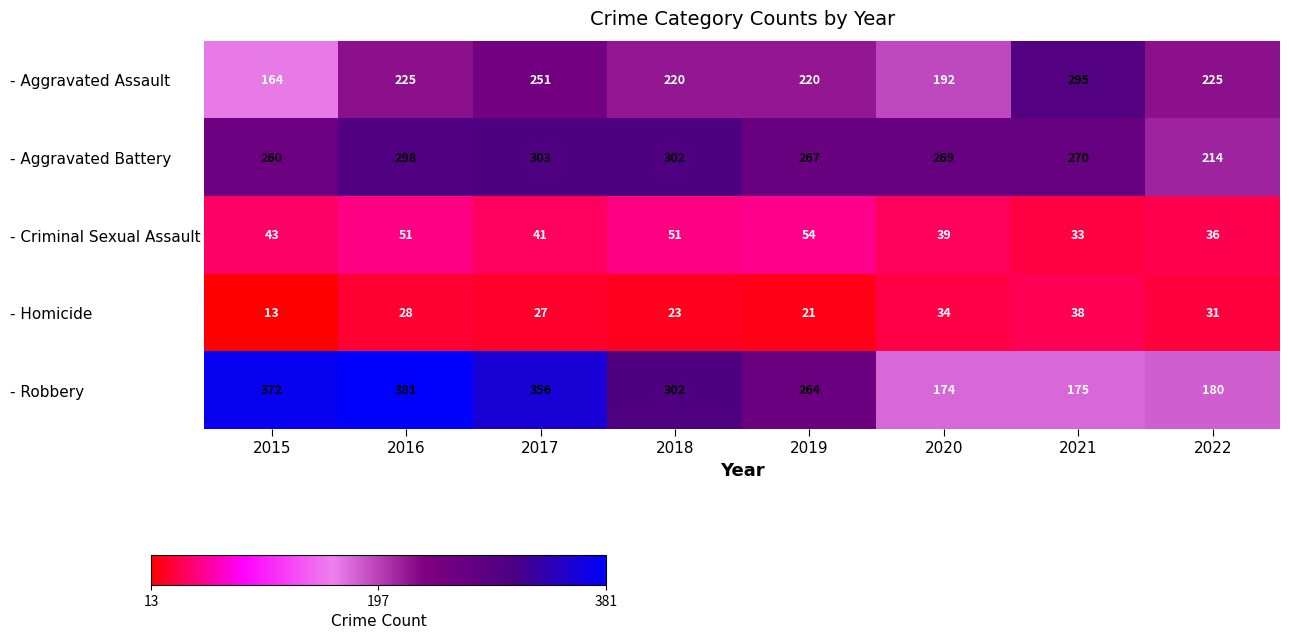

Where does the - Robbery series first go above 302?

2015